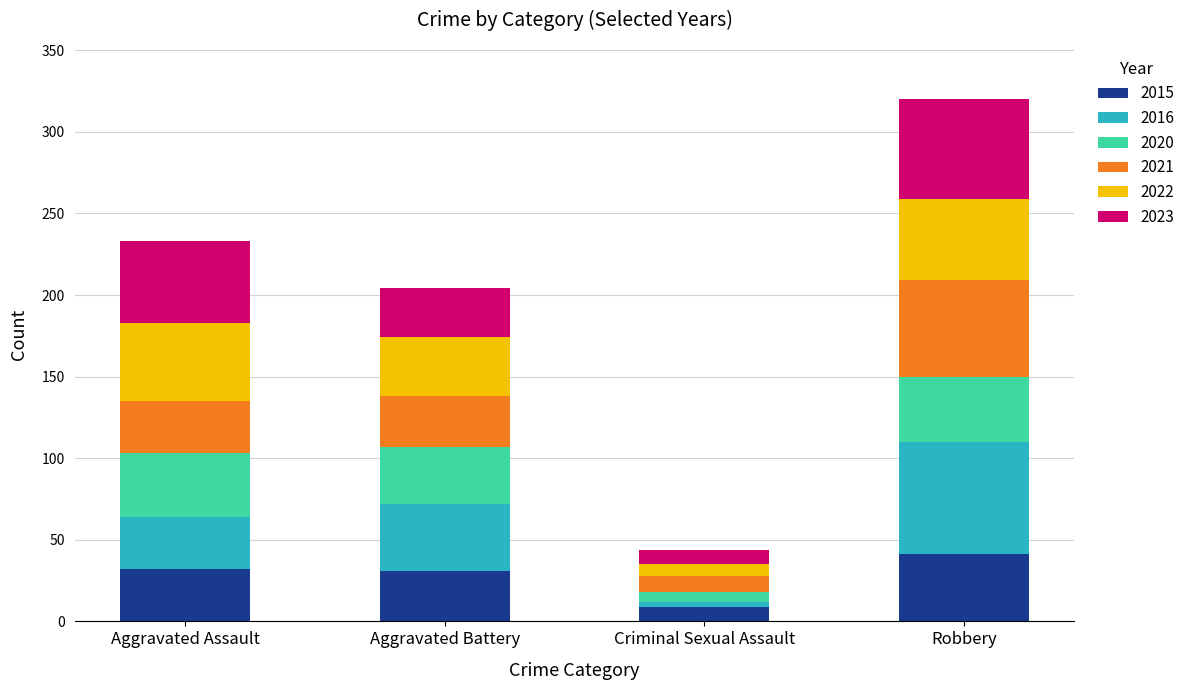

True or false: 2015 has a value of 13 at Aggravated Assault.

False